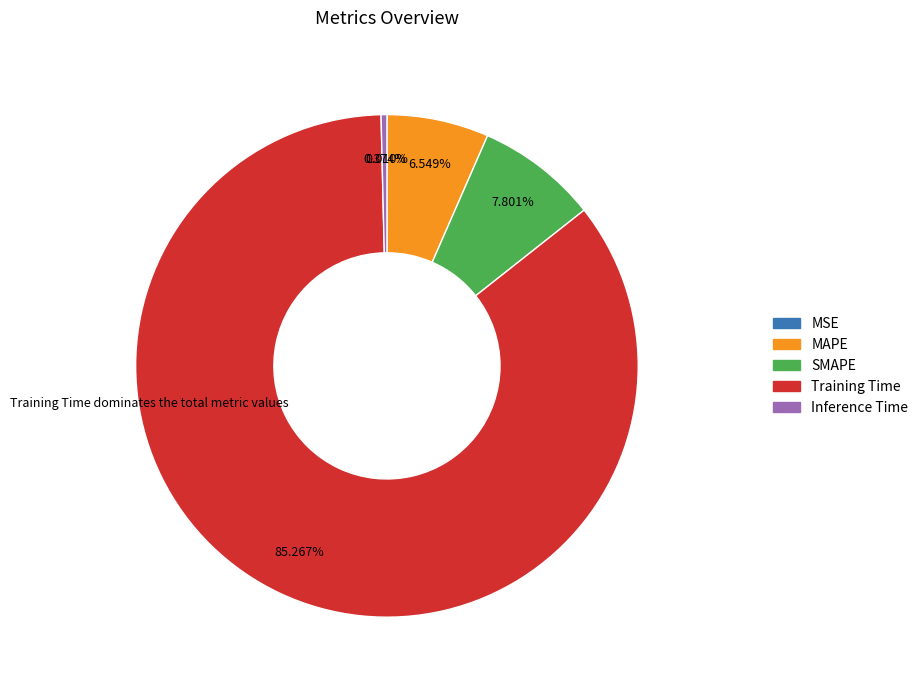

To the nearest percent, what is the difference between the MAPE and SMAPE slice percentages?

1%